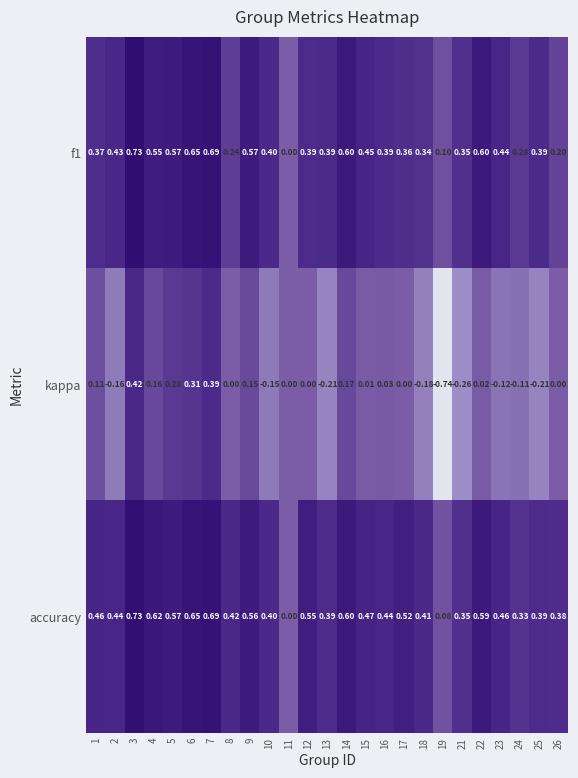

Between 7 and 23, which series saw the biggest shift?

kappa